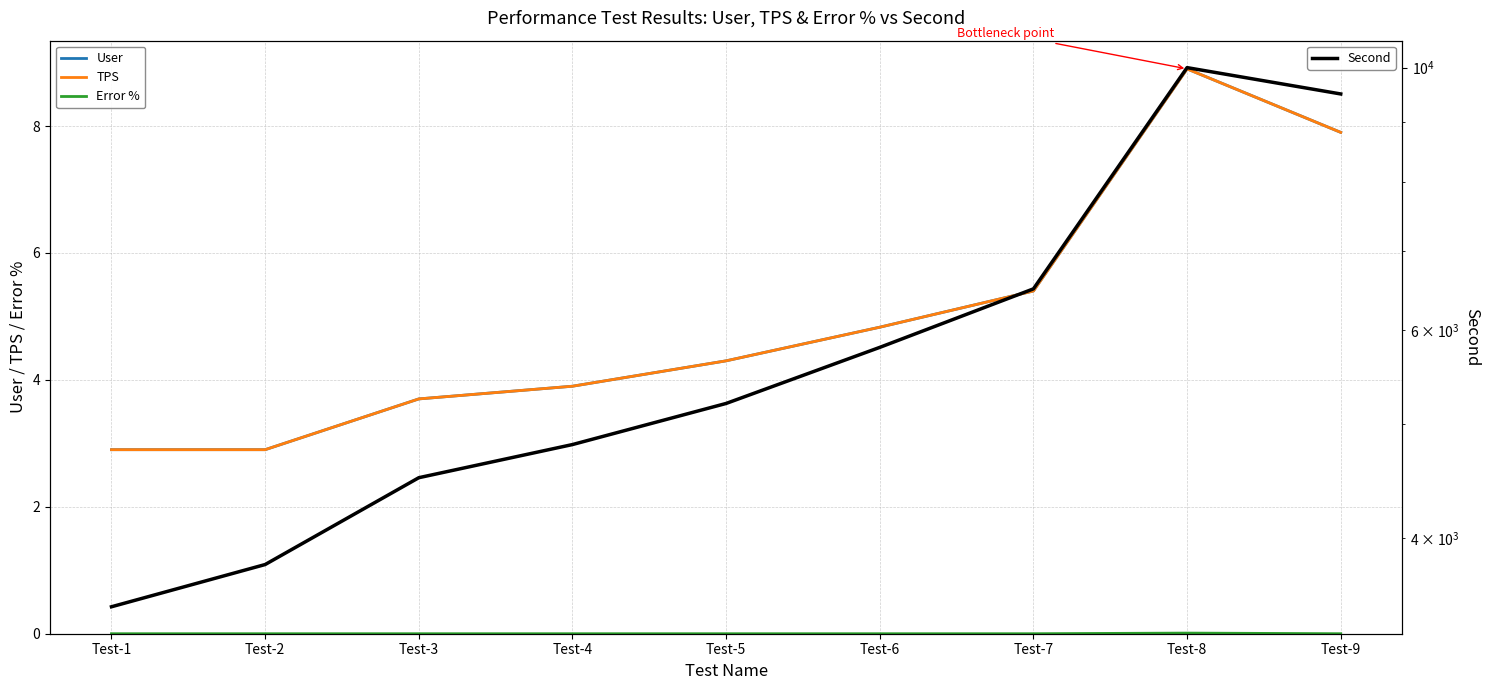

Does the chart display data point markers on the line(s)?

No